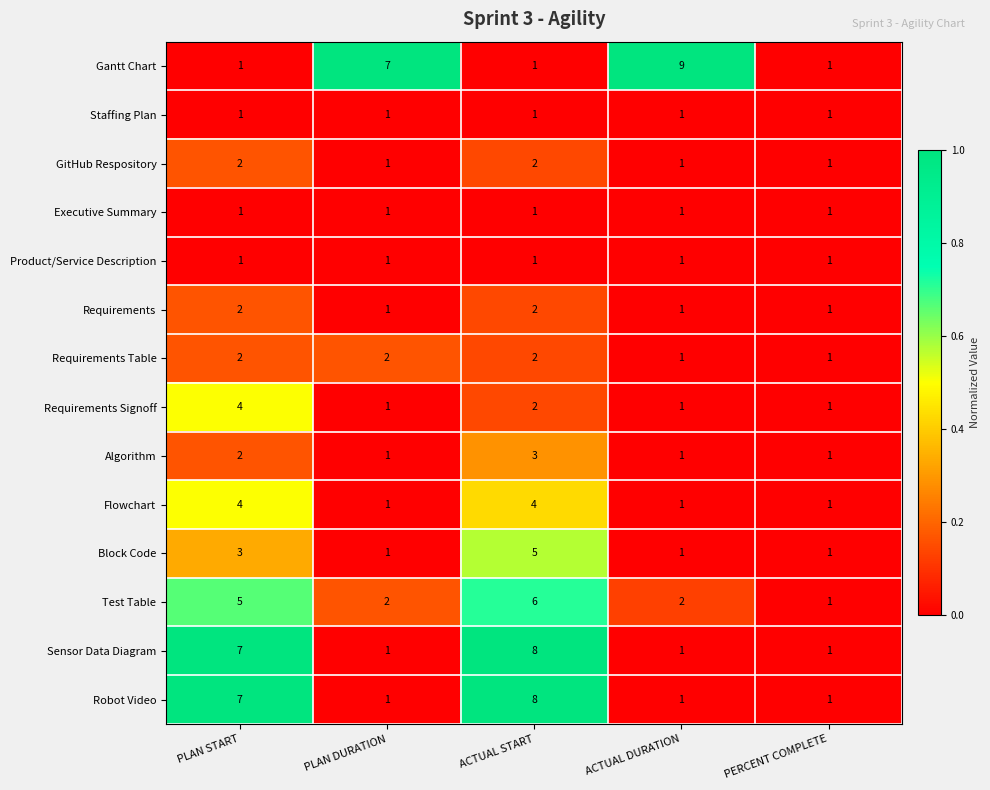

Which series has the widest spread of values?

Gantt Chart